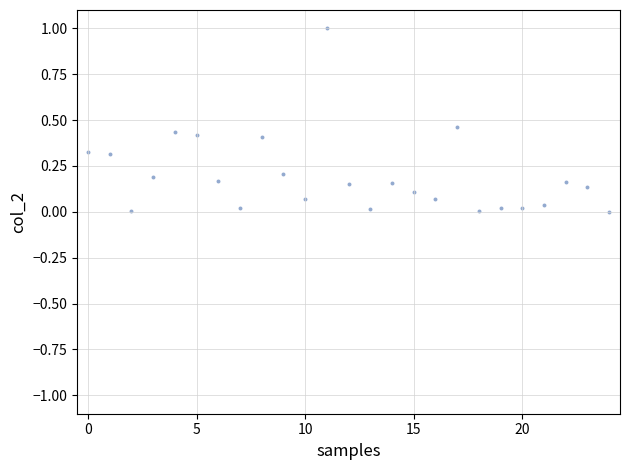

What is the range of Y values (max minus min)?

1.0